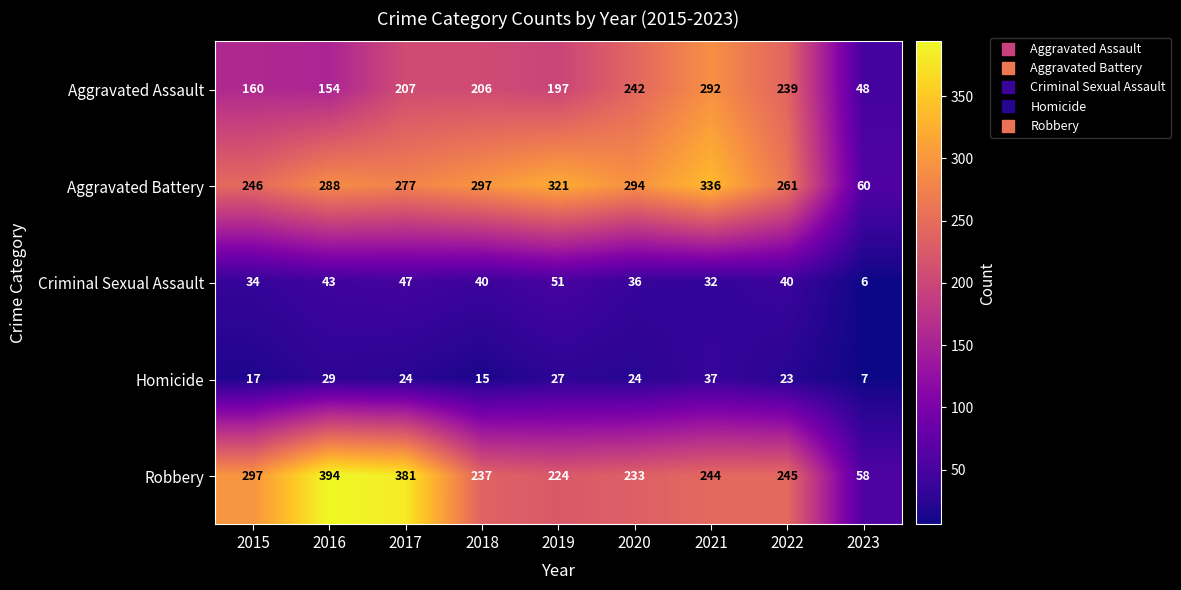

What is the spread (max minus min) of values at 2018?

282